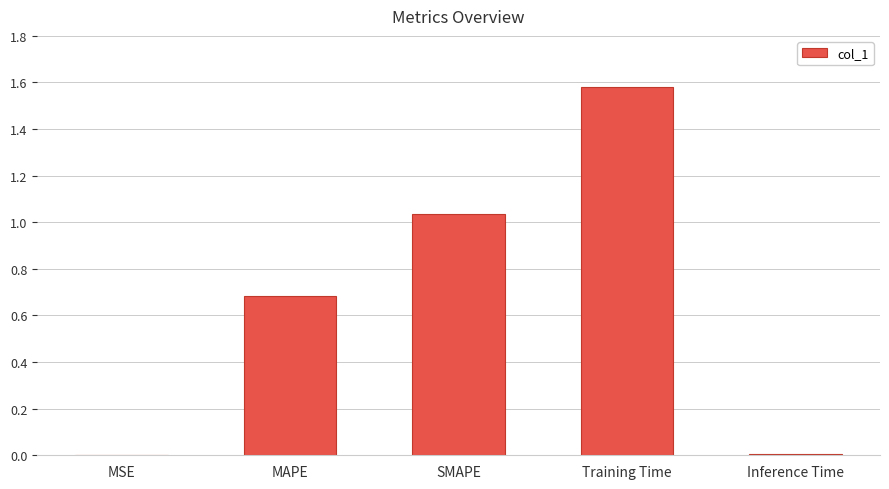

What is the difference between the values at MAPE and Inference Time?

0.7